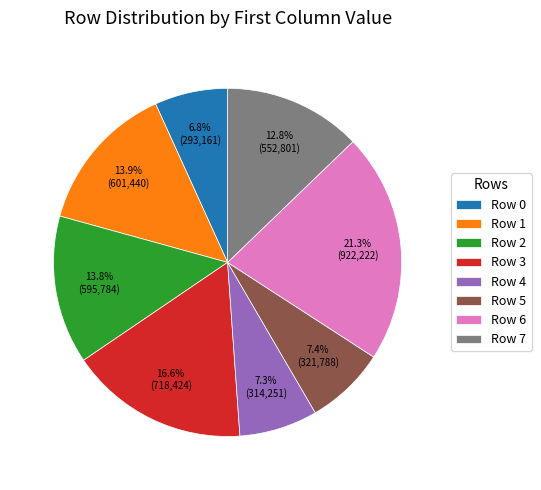

Does Row 6 account for over 50% of the chart?

No